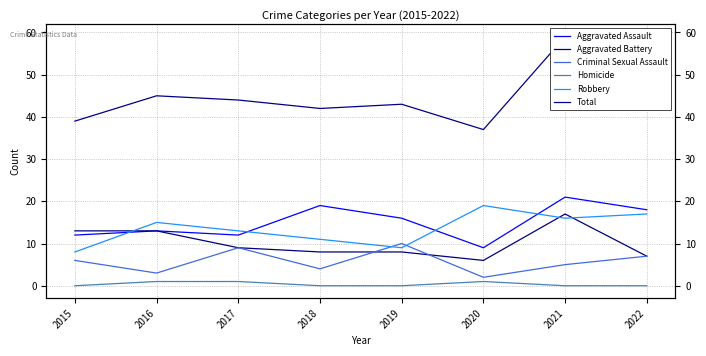

Does the chart have visible grid lines?

Yes